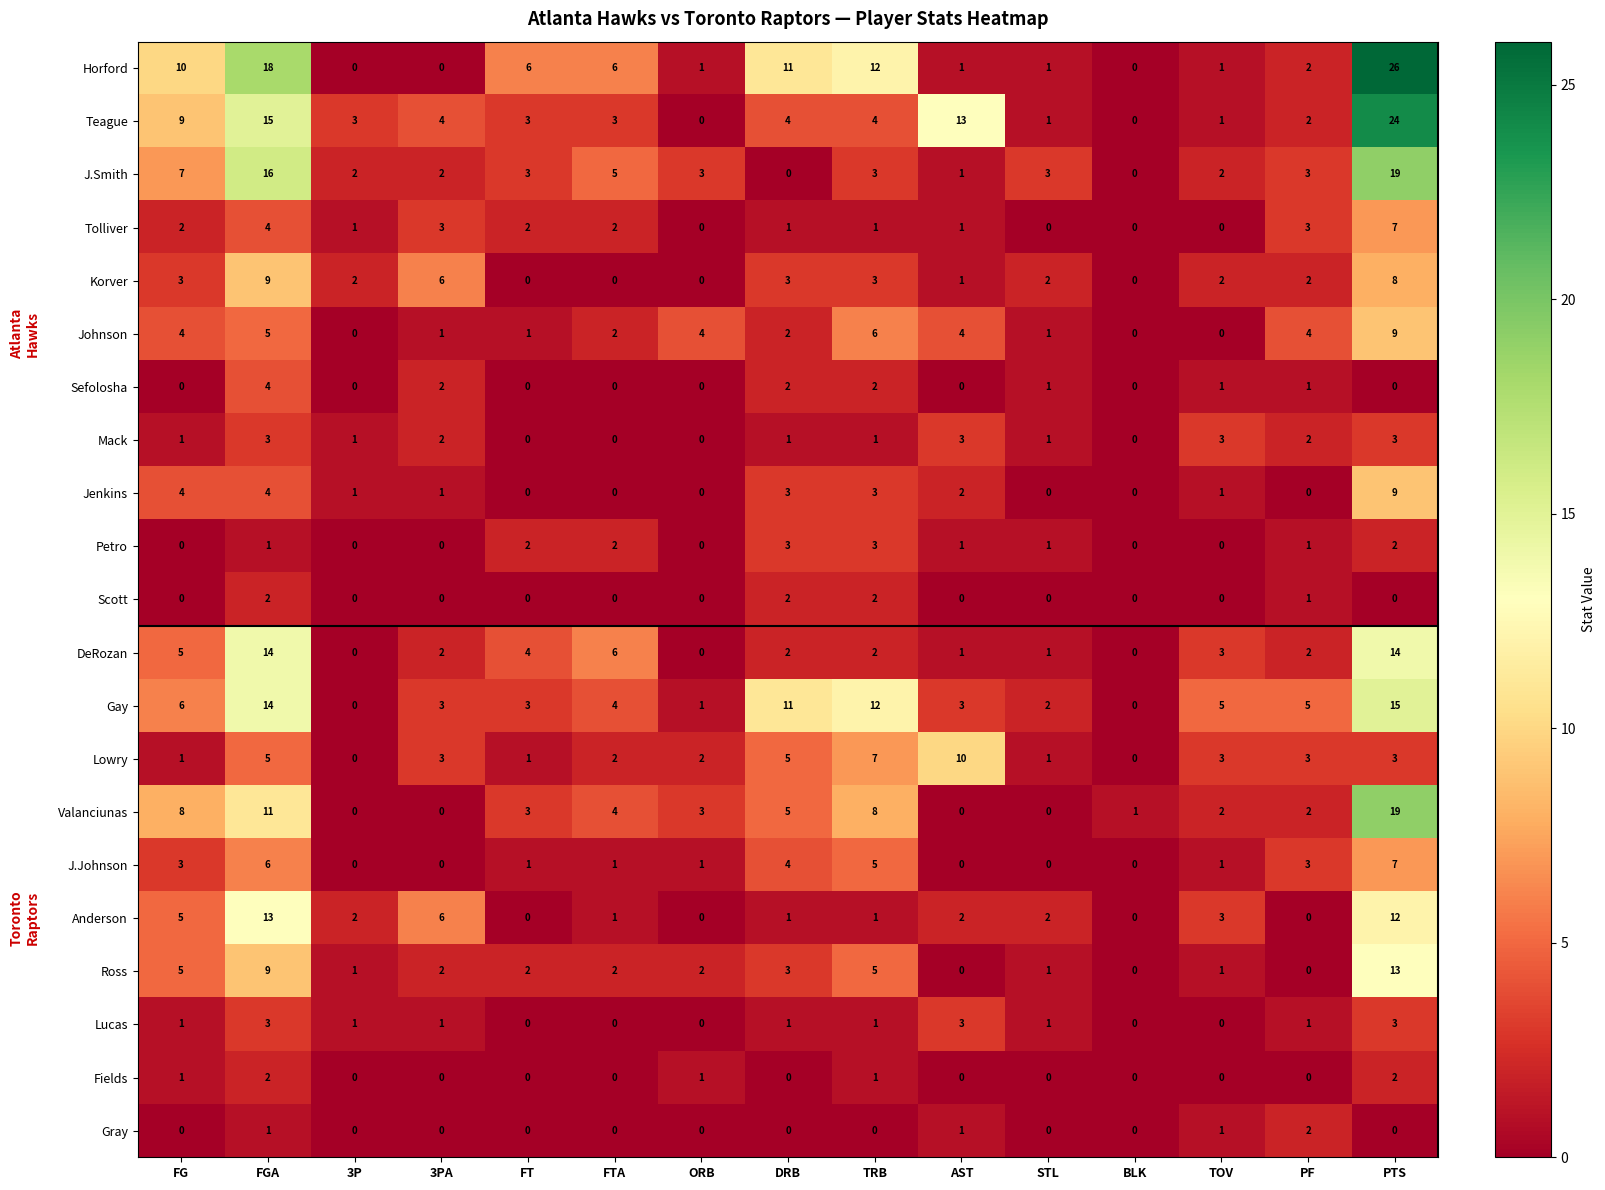

Where does the Horford series first go above 2?

FG